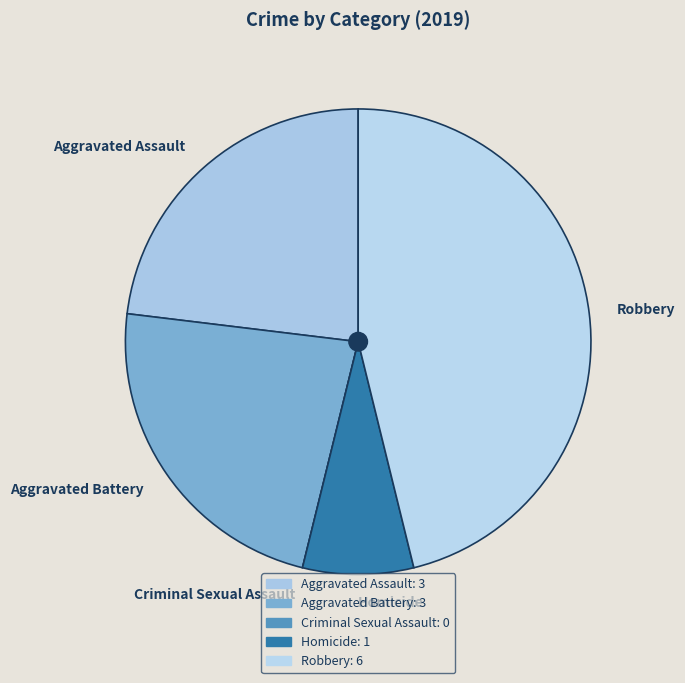

What is the largest slice in the pie chart?

Robbery